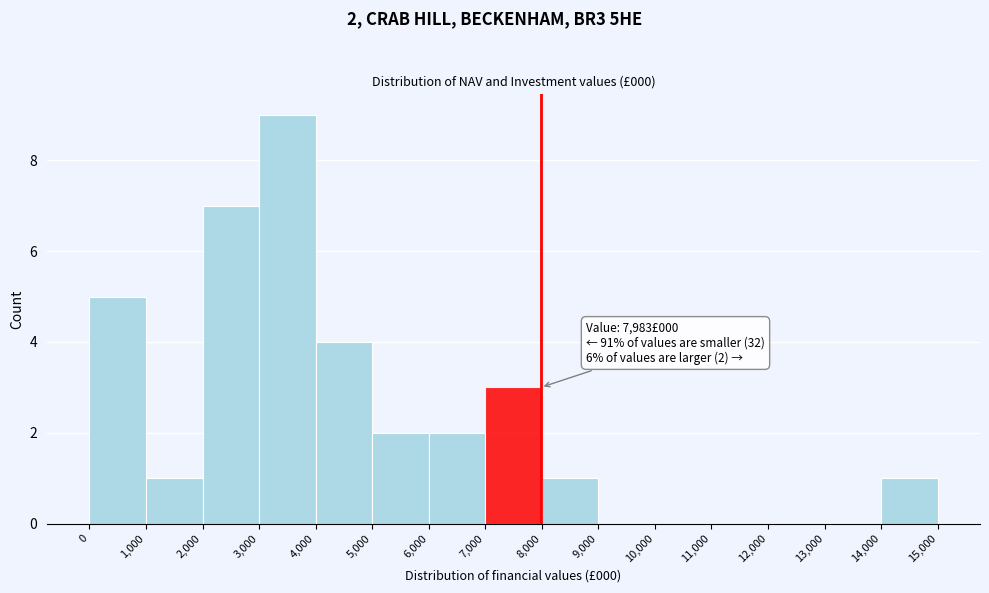

Which range on the x-axis has the tallest bar?

3,000 to 4,000